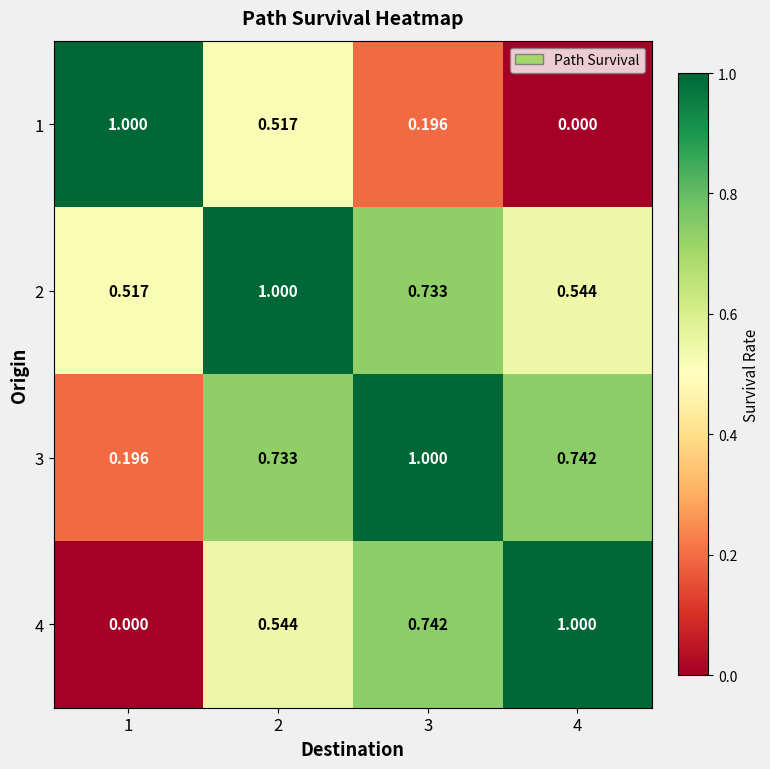

Is the value of 2 at 3 greater than the value of 1 at 3?

Yes